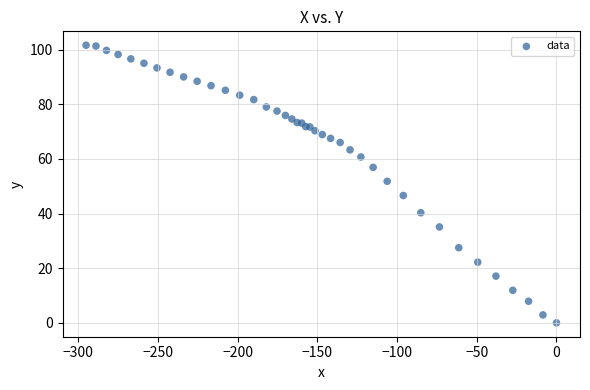

What Y value in the scatter plot is closest to 50?

51.8